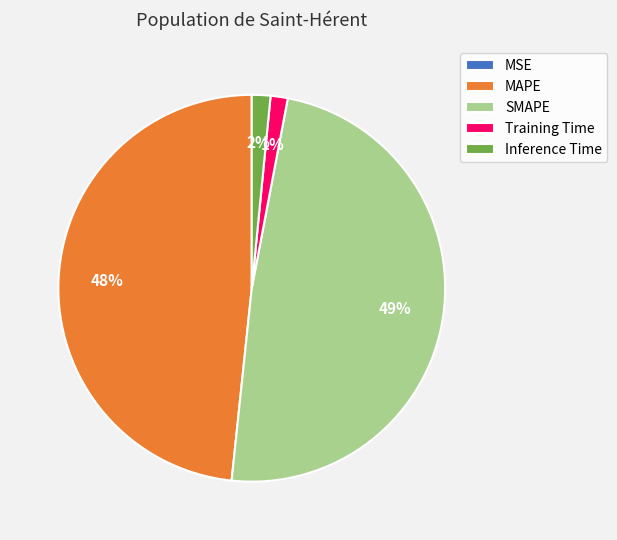

The MAPE slice represents 38% of the pie. True or false?

False